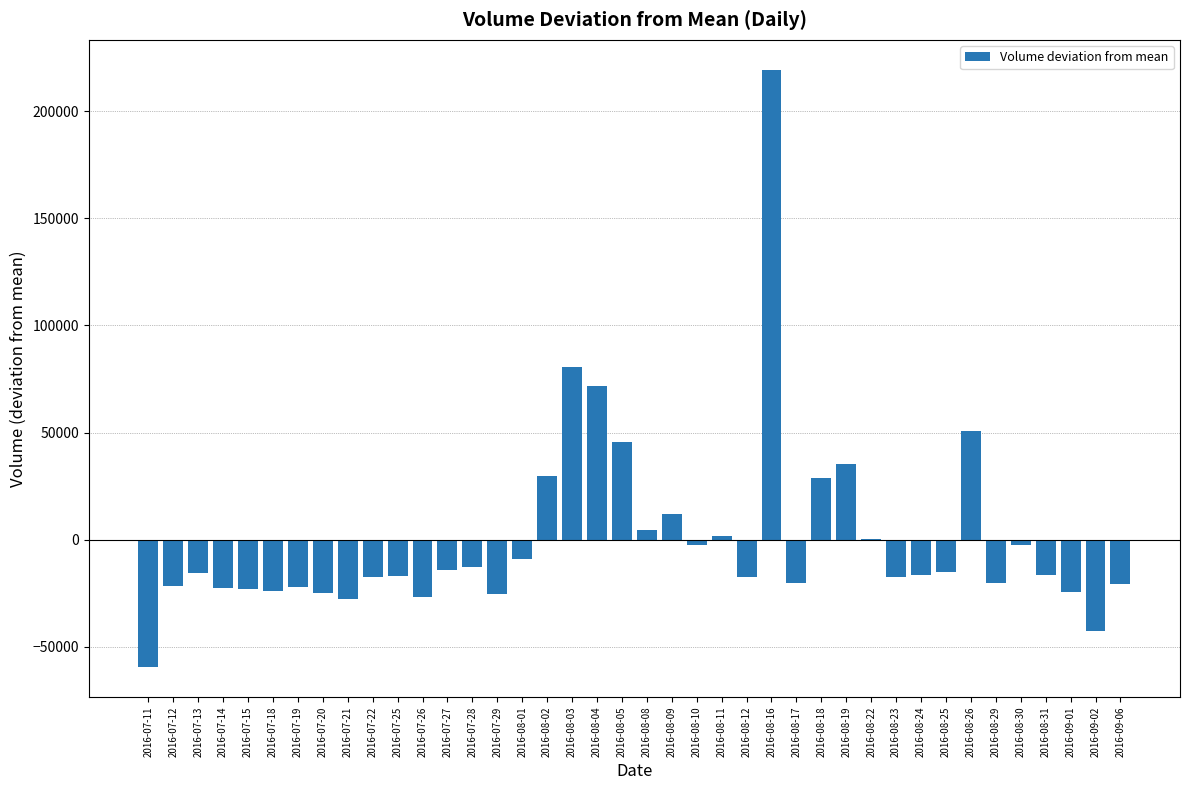

Are the bars horizontal?

No